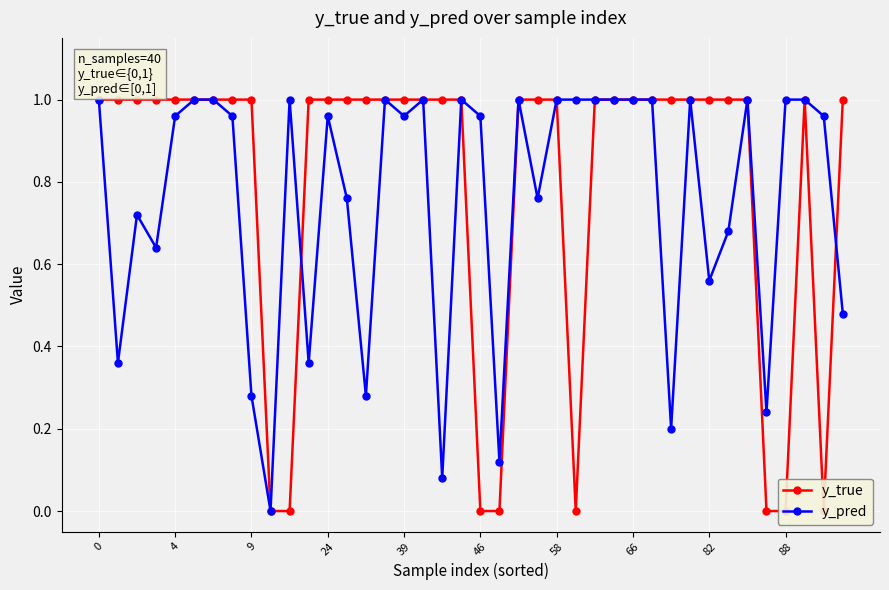

The value of y_pred at 88 is 1.0. True or false?

True